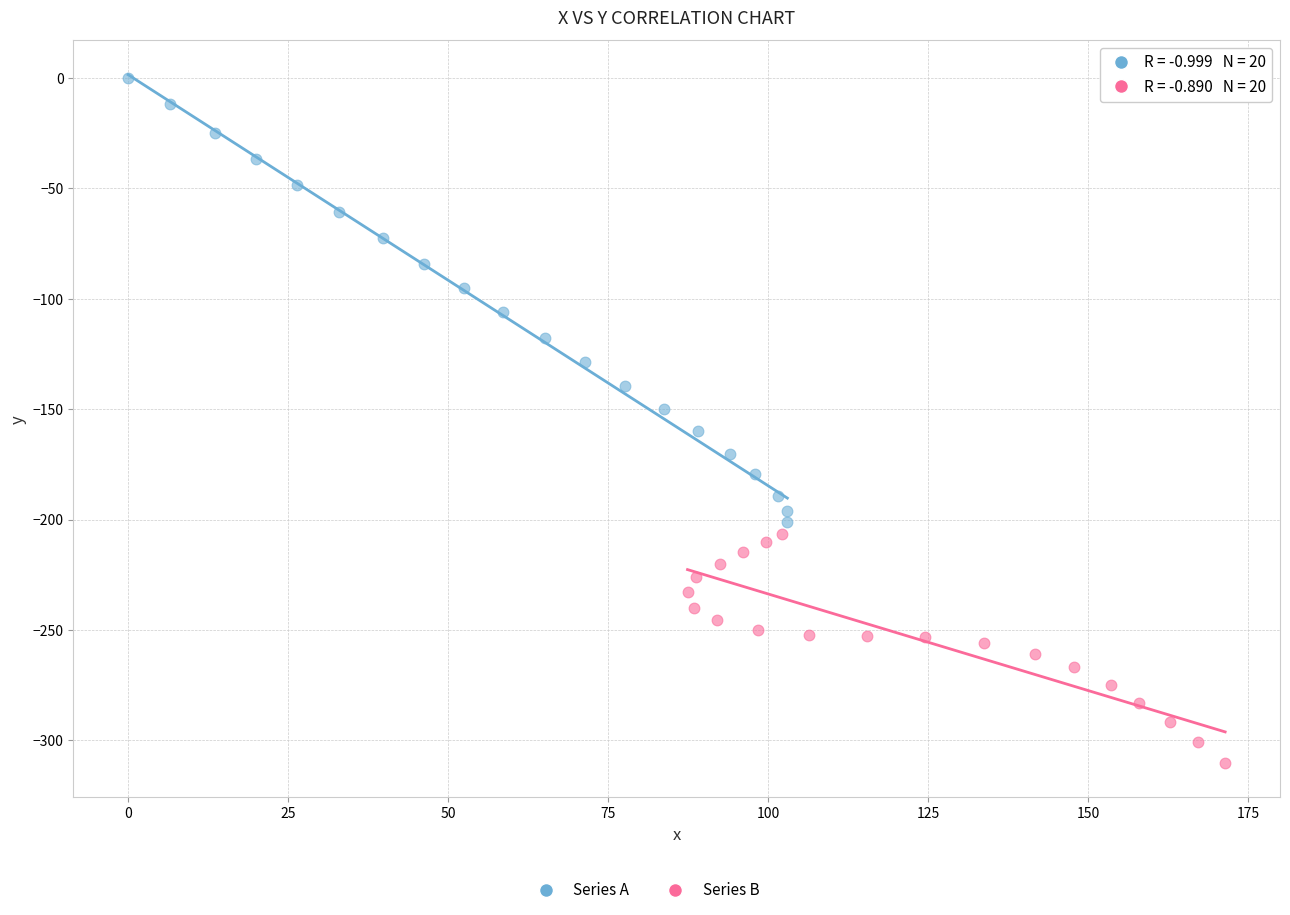

Which series has the widest spread of Y values?

Series A